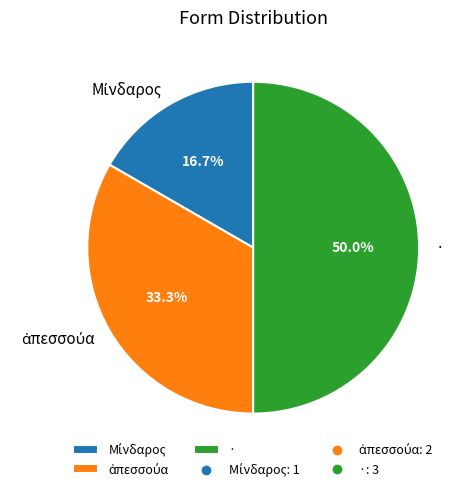

Which slice is the largest?

·